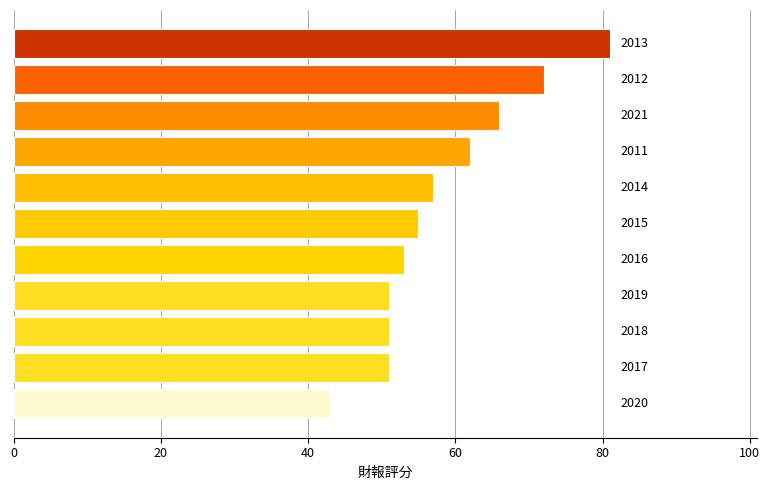

What is the smallest value displayed?

43